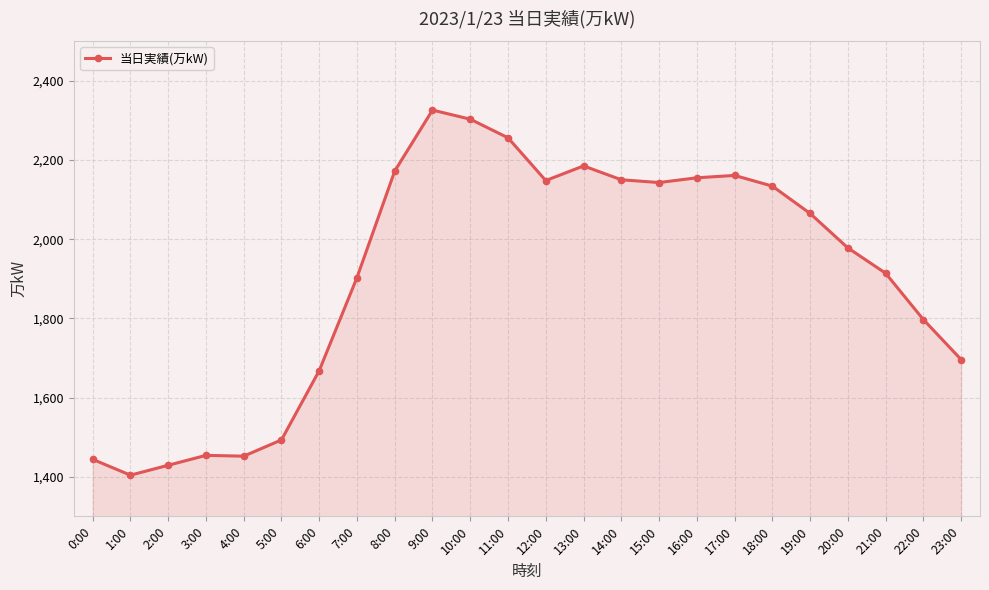

How many lines are shown in the chart?

1